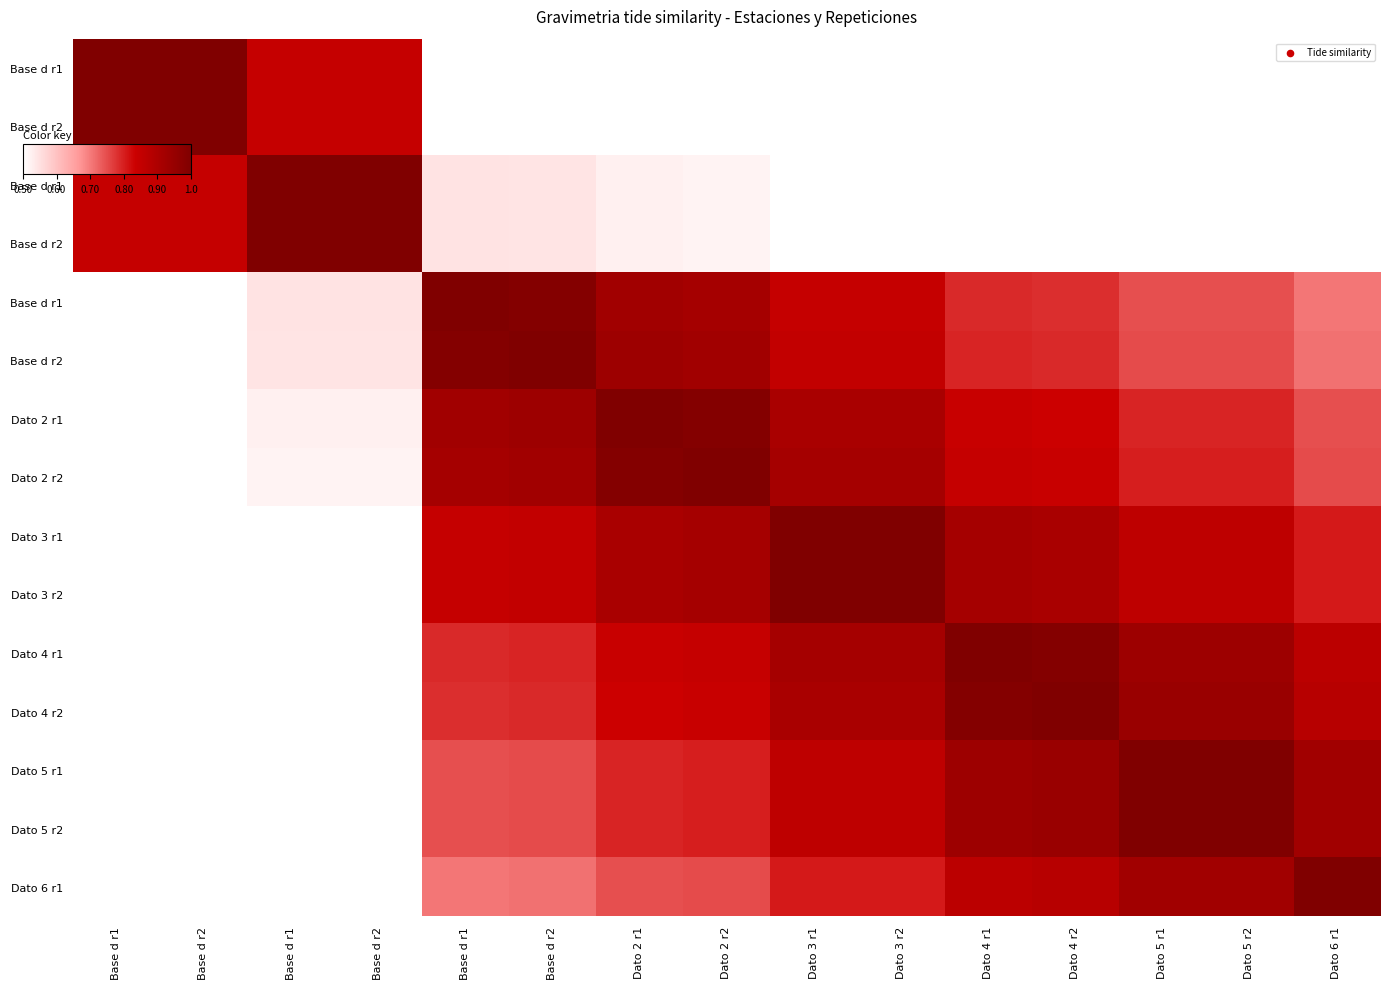

At which category is the sum across all series the highest?

Dato 3 r1